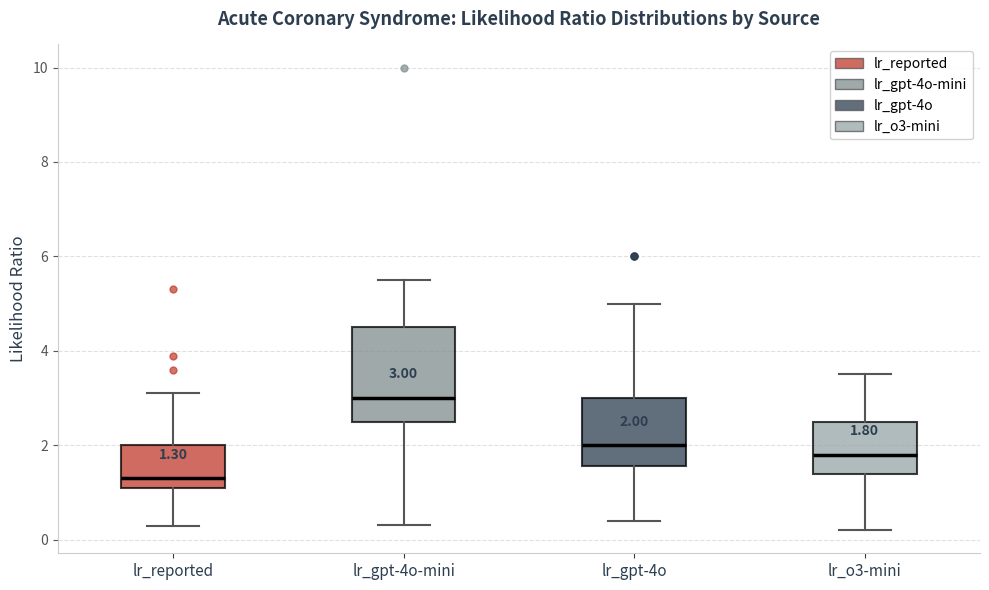

Comparing the boxes themselves (not the whiskers), which one is the tallest?

lr_gpt-4o-mini